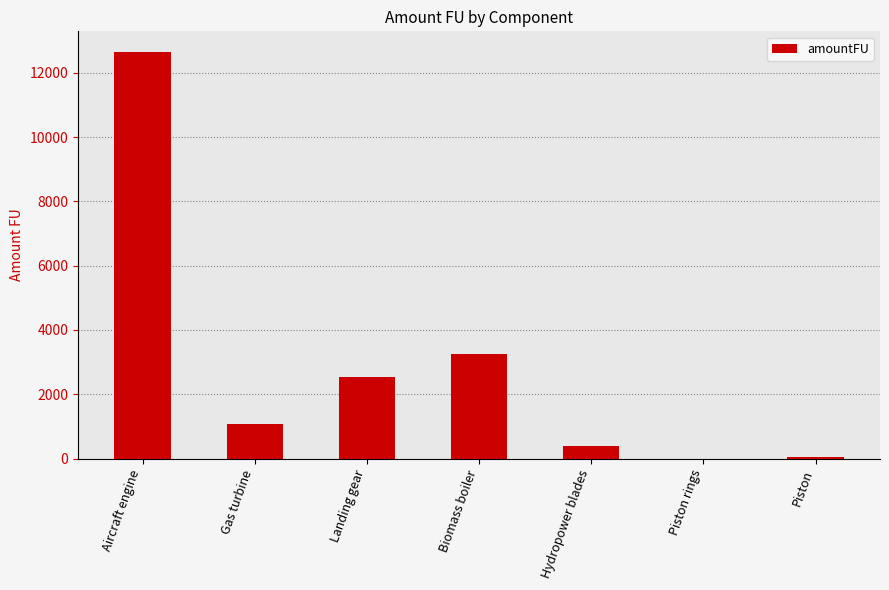

The chart shows a value of 3253.0 at Biomass boiler. True or false?

True